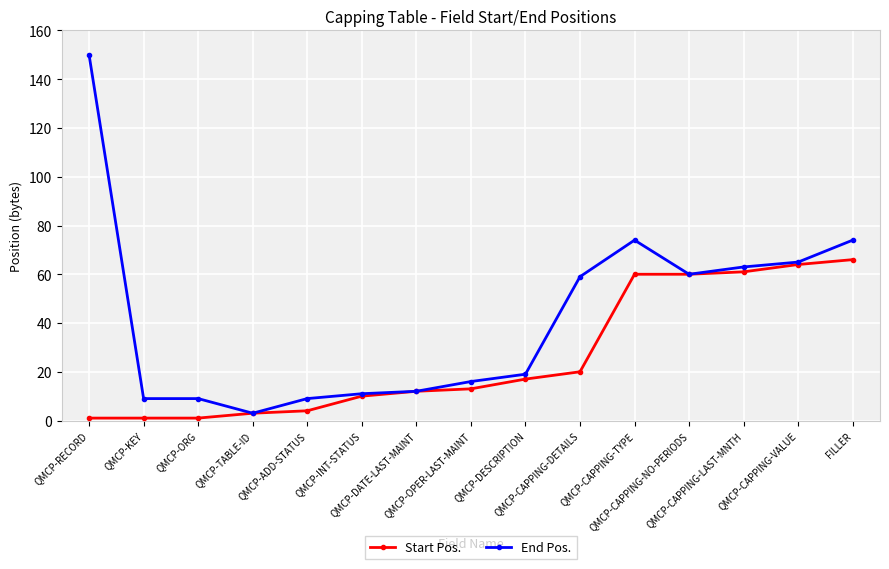

Rank the series by their average value, from highest to lowest.

End Pos., Start Pos.